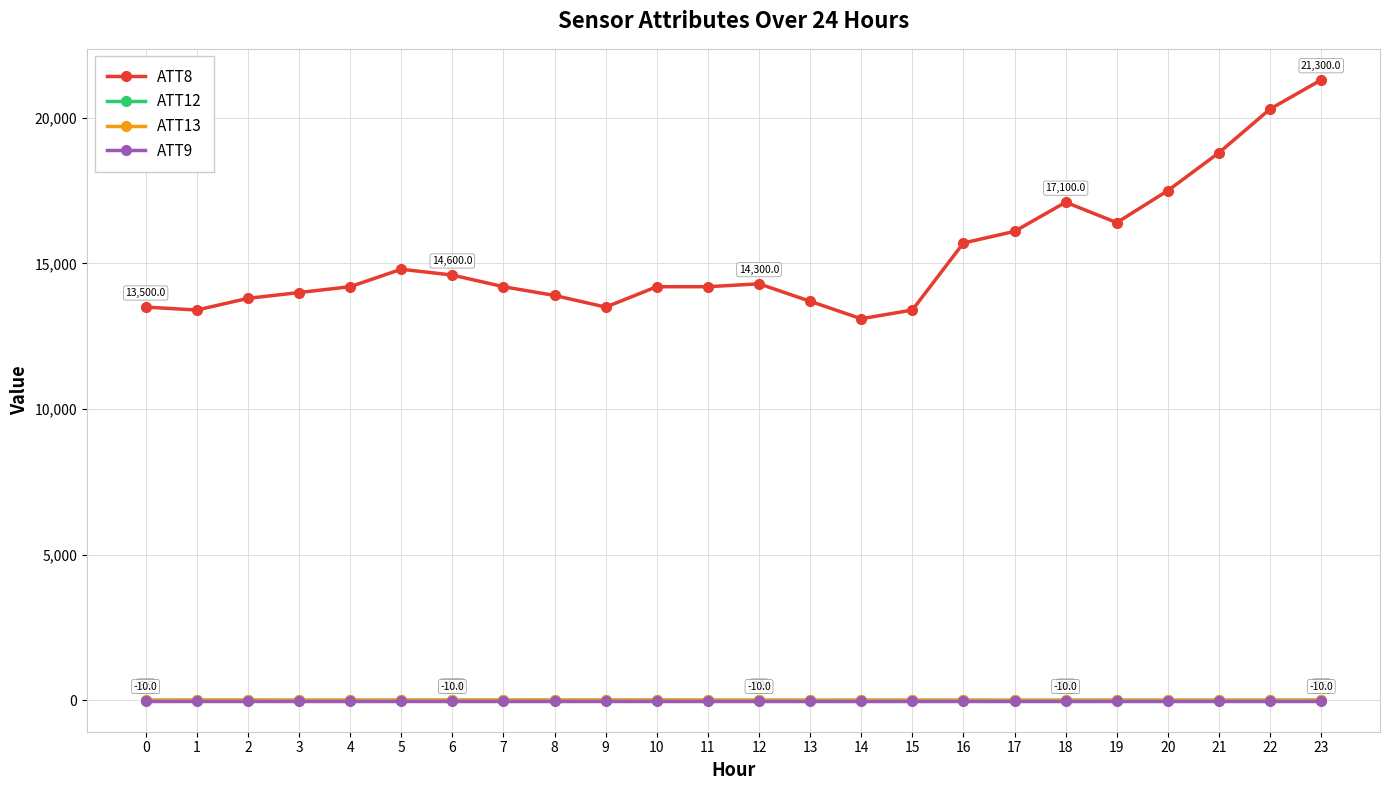

What is the average value of the ATT12 series?

3.3